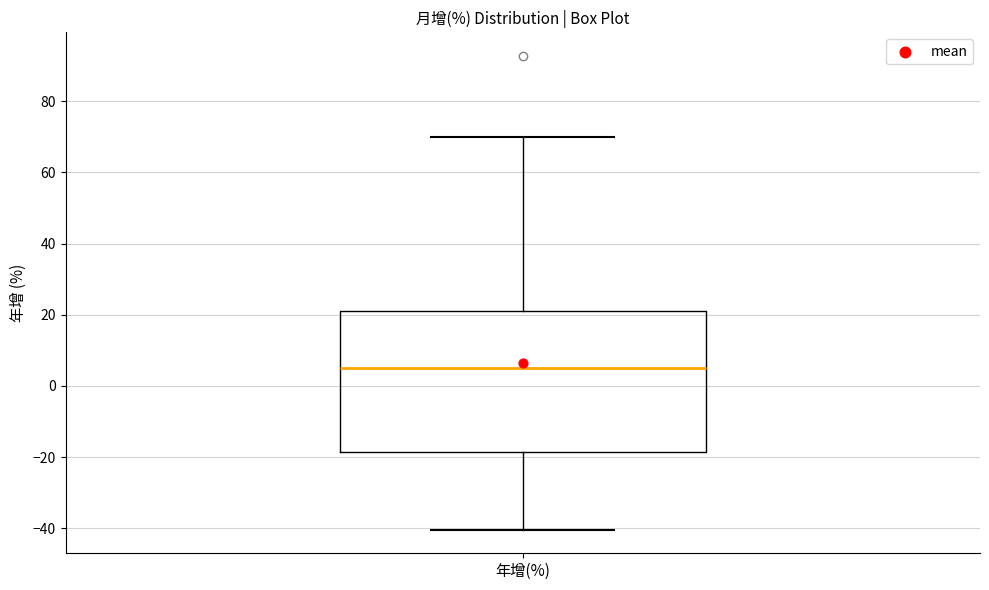

Transcribe this box plot: give where the median line is, the range the box spans, and where the two whiskers end, as read against the y-axis. The values are not printed on the chart, so give them approximately, as read against the axis.

median 4, box -18 to 20, whiskers -40 to 70